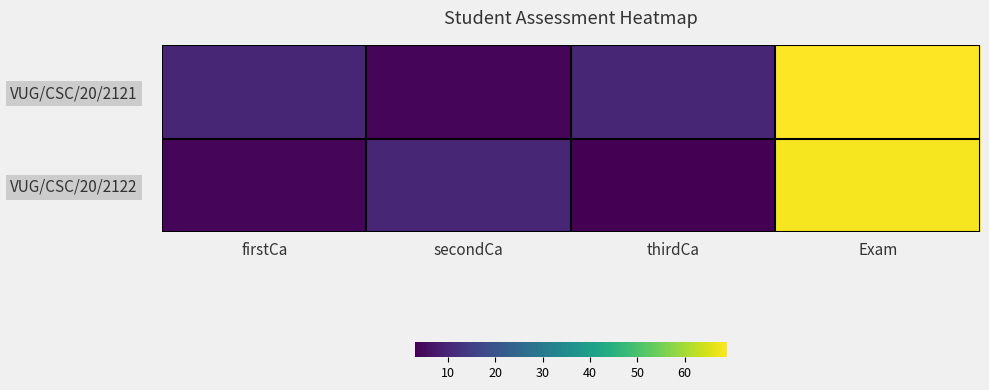

Which series has the largest range (max minus min)?

VUG/CSC/20/2121